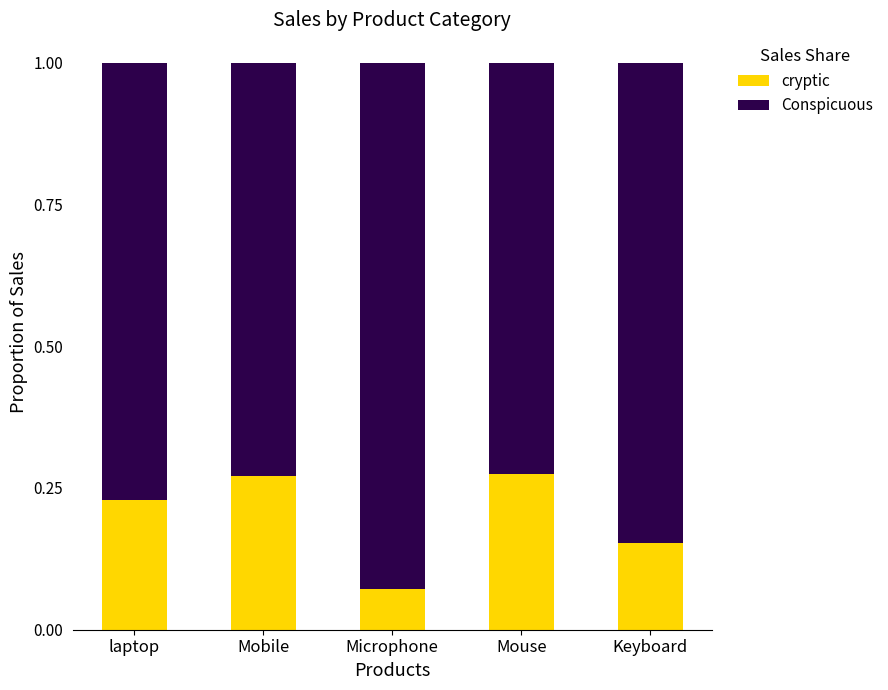

Count the cryptic values in the range 0 to 1.

5